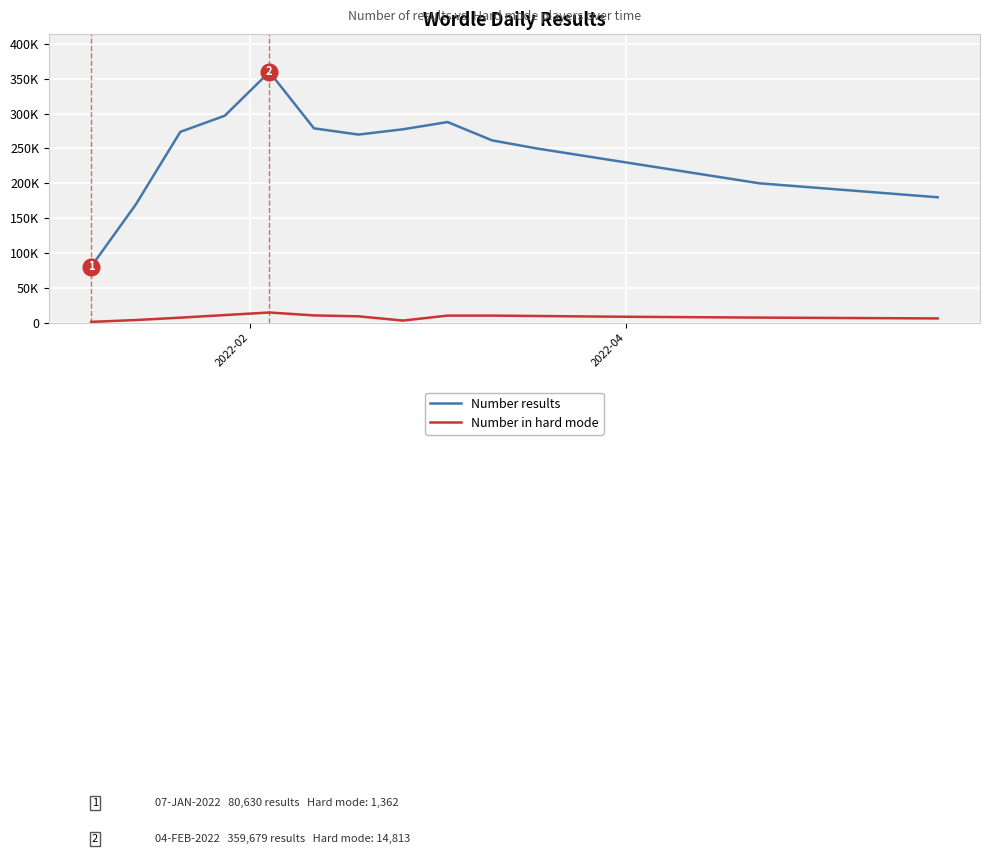

Does the chart display data point markers on the line(s)?

No